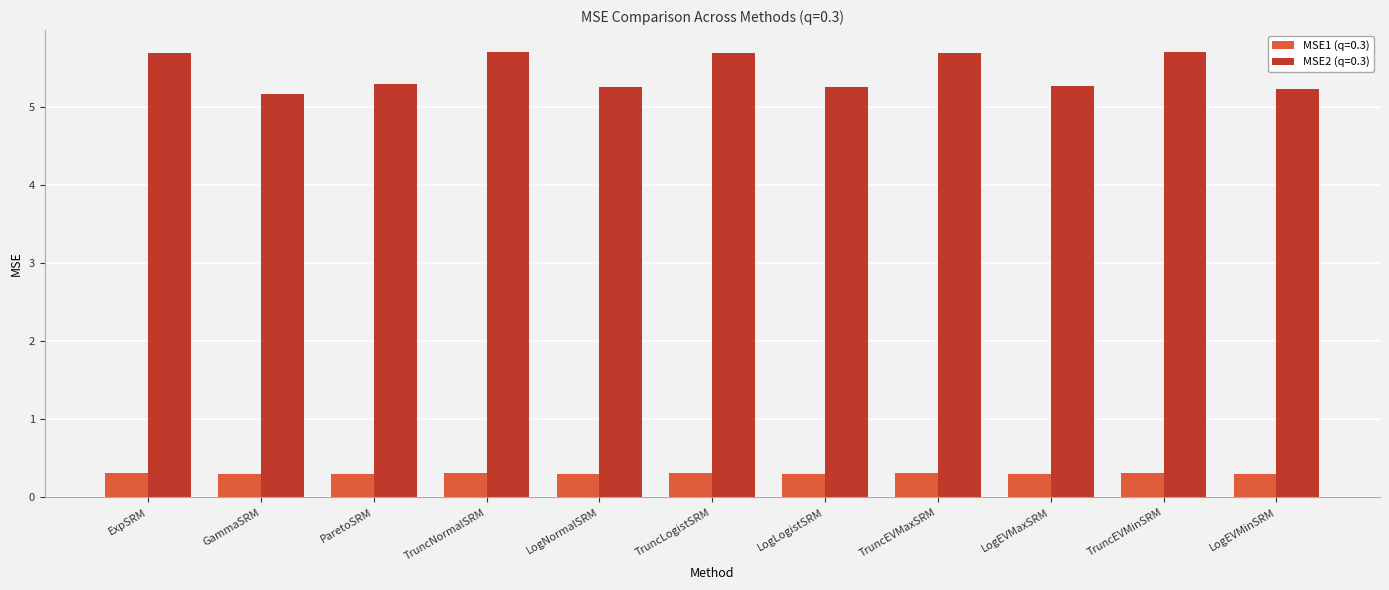

Which series has the largest range (max minus min)?

MSE2 (q=0.3)